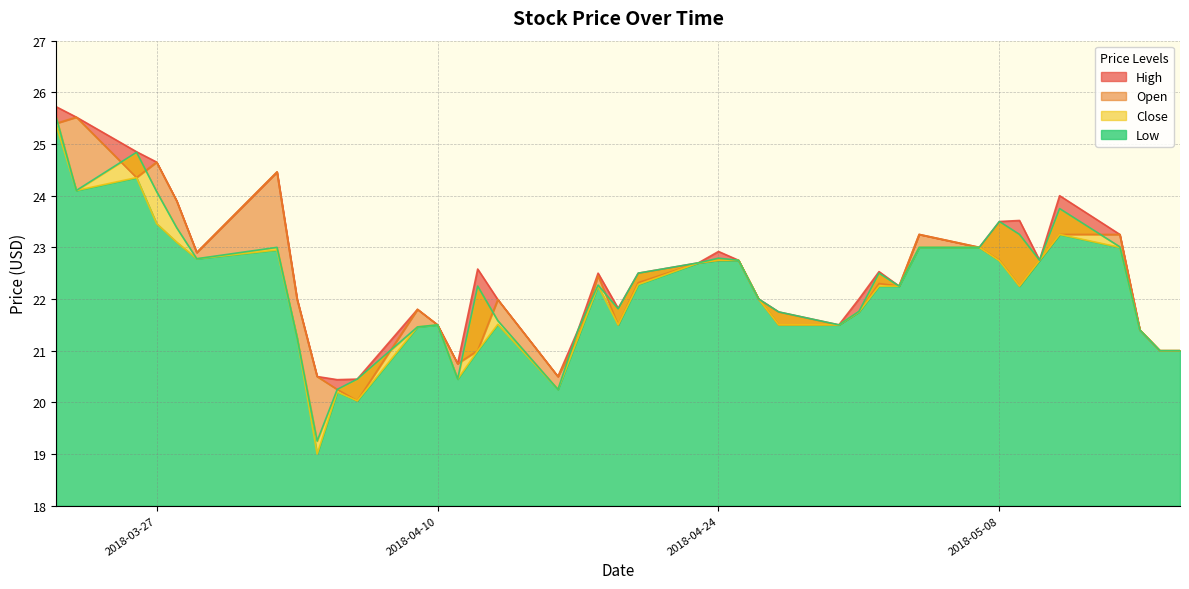

What position from the left is 2018-04-17?

18